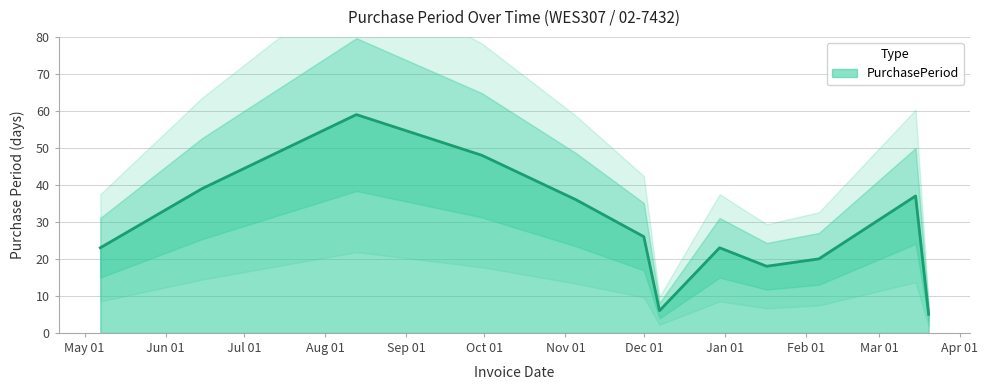

How many lines are shown in the chart?

1